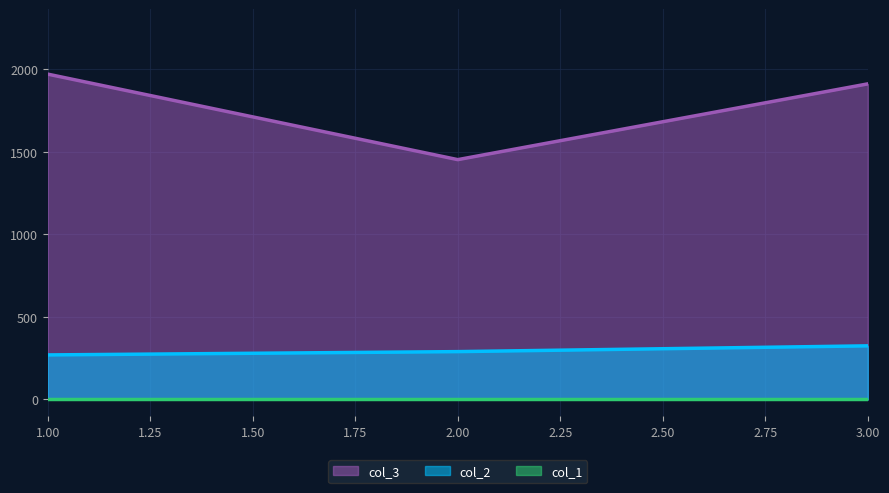

What is the spread (max minus min) of values at 1?

1701